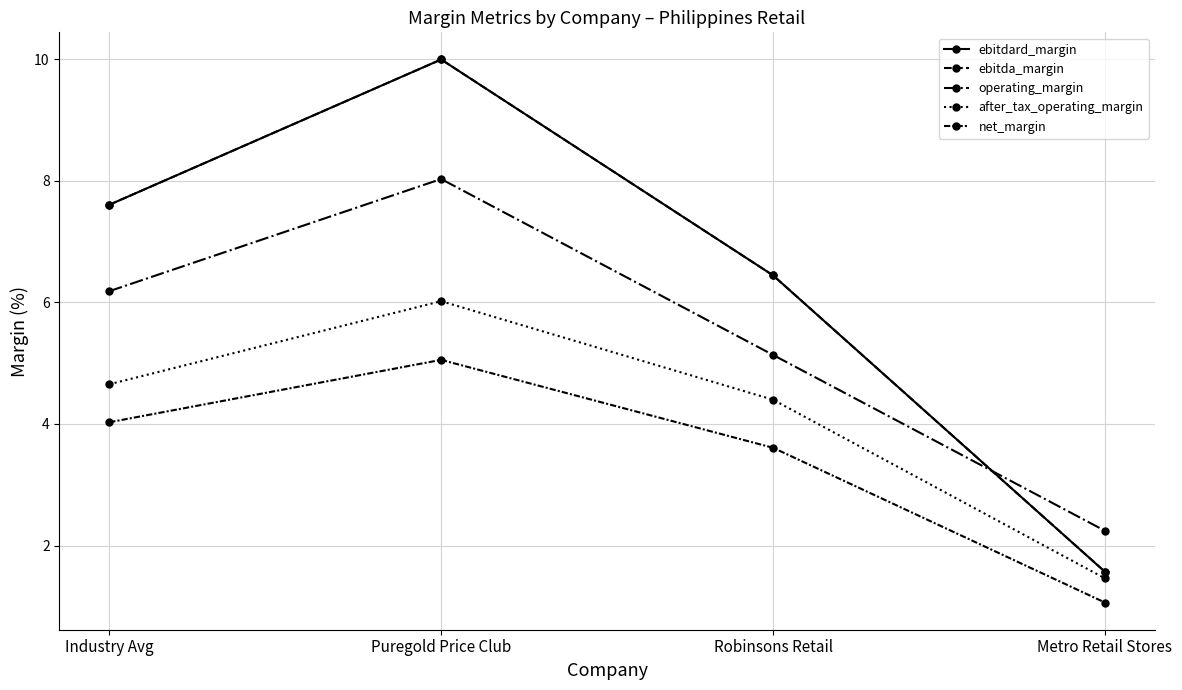

Reading left to right, list all the values displayed in this chart.

ebitdard_margin: Industry Avg=7.6	Puregold Price Club=10.0	Robinsons Retail=6.4	Metro Retail Stores=1.6
ebitda_margin: Industry Avg=7.6	Puregold Price Club=10.0	Robinsons Retail=6.4	Metro Retail Stores=1.6
operating_margin: Industry Avg=6.2	Puregold Price Club=8.0	Robinsons Retail=5.1	Metro Retail Stores=2.2
after_tax_operating_margin: Industry Avg=4.7	Puregold Price Club=6.0	Robinsons Retail=4.4	Metro Retail Stores=1.5
net_margin: Industry Avg=4.0	Puregold Price Club=5.1	Robinsons Retail=3.6	Metro Retail Stores=1.1